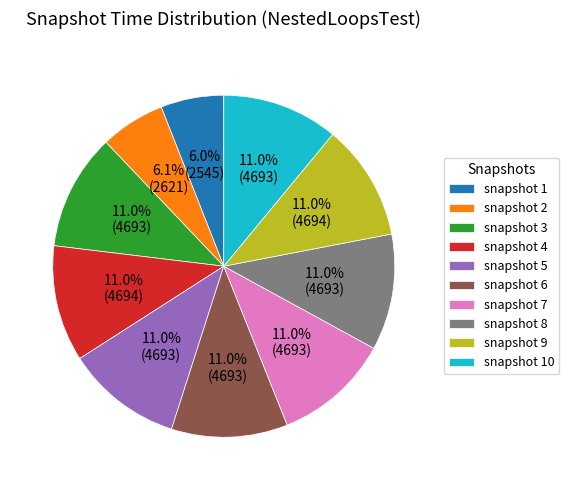

How many slices are in this pie chart?

10